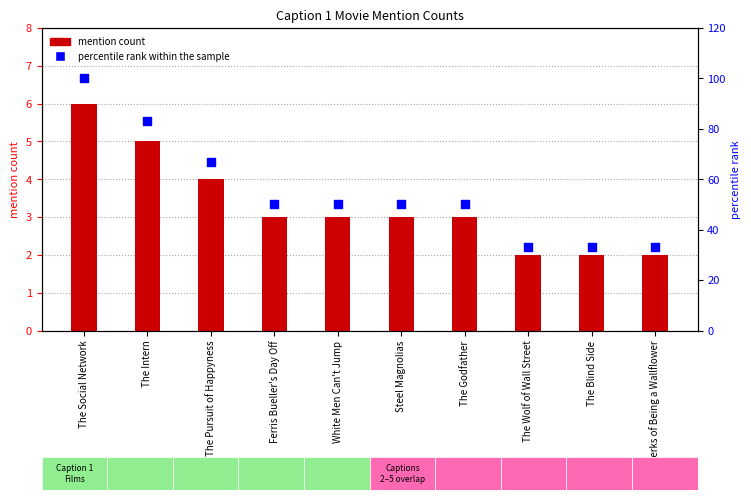

Is the value of mention count at The Pursuit of Happyness greater than the value of percentile rank within the sample at Steel Magnolias?

No